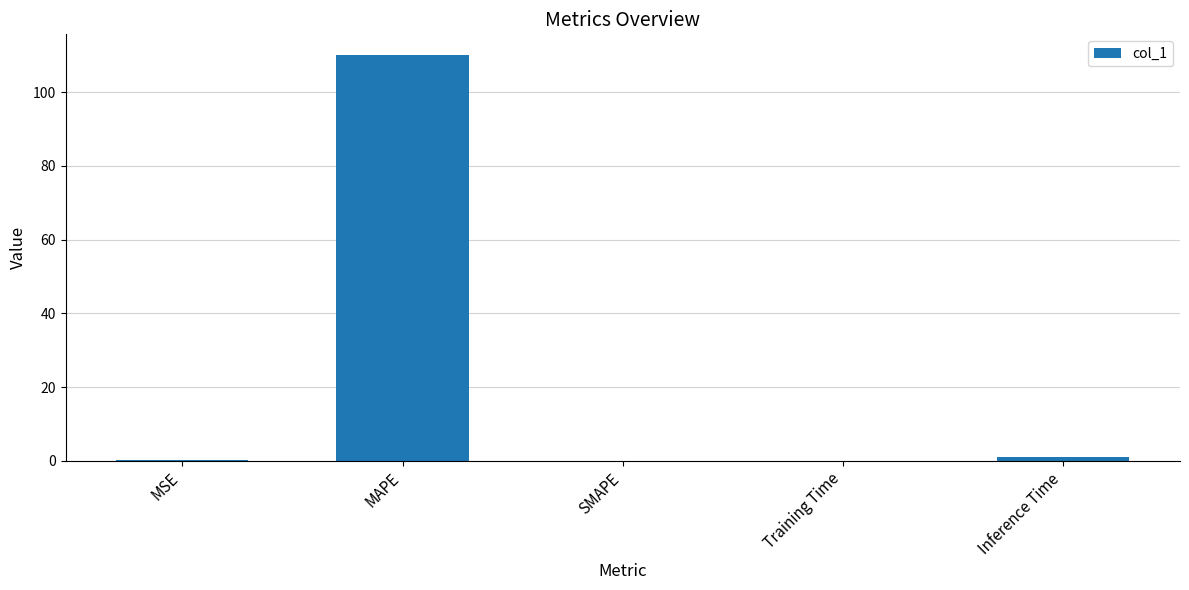

Which has a higher value, SMAPE or MAPE?

MAPE